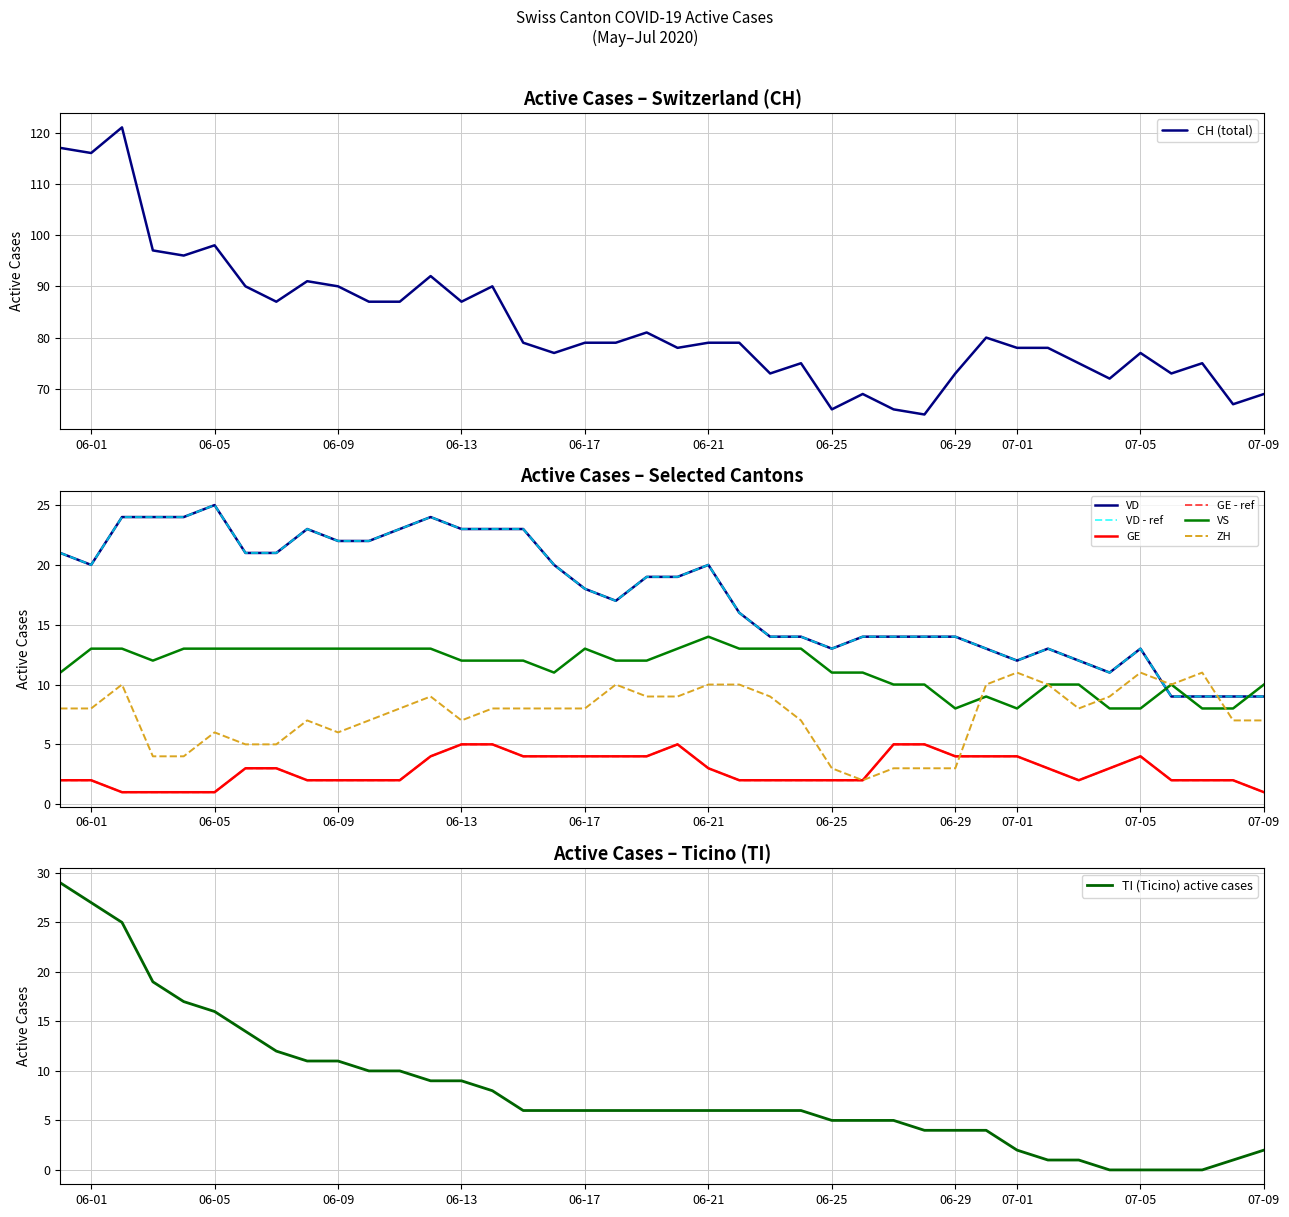

How many data points in GE are above 3?

15